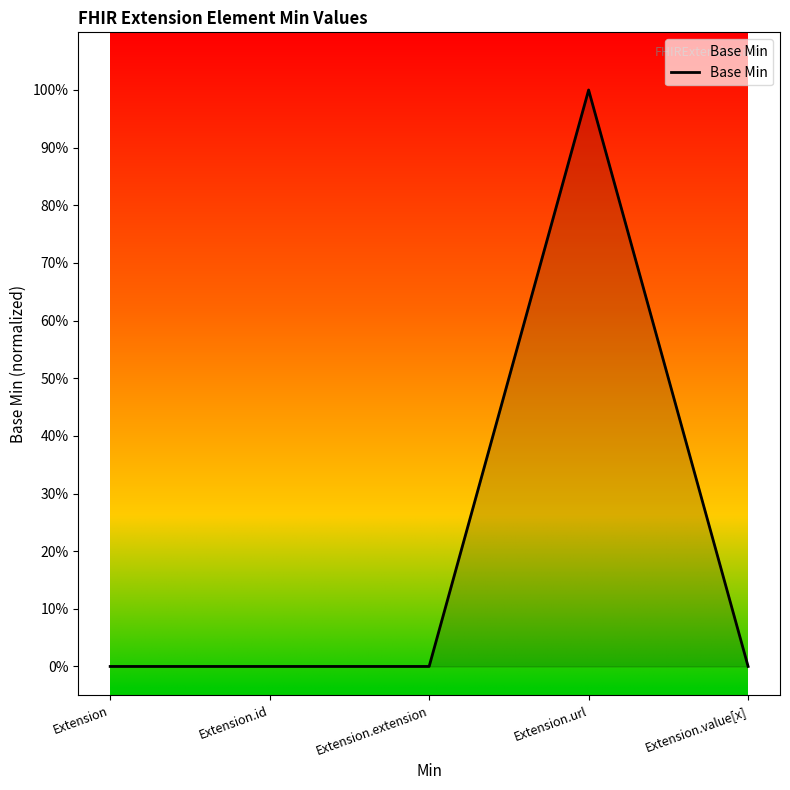

What is the greatest value displayed?

1